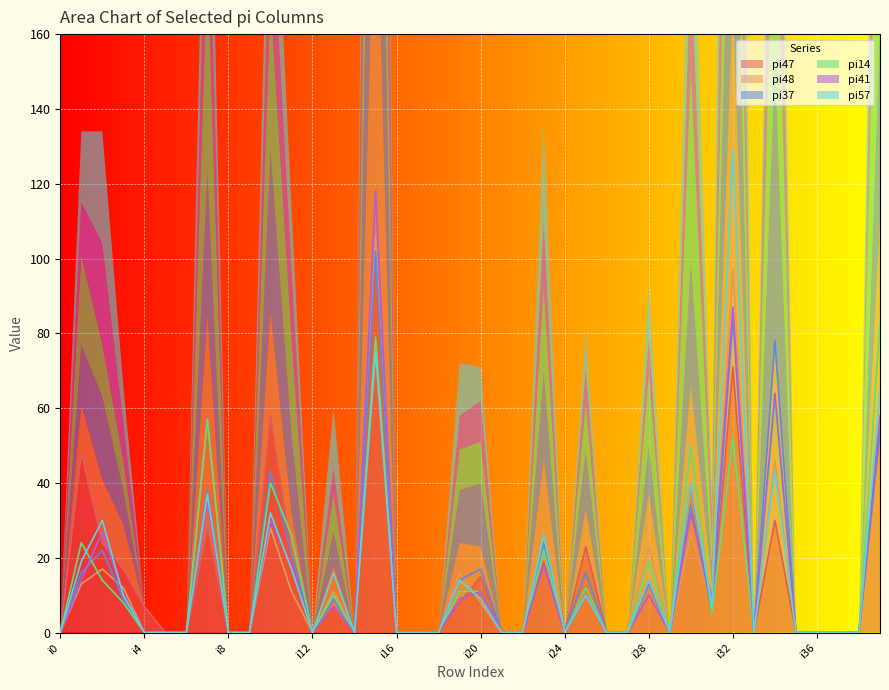

How many interior local valleys does the pi37 series have?

6